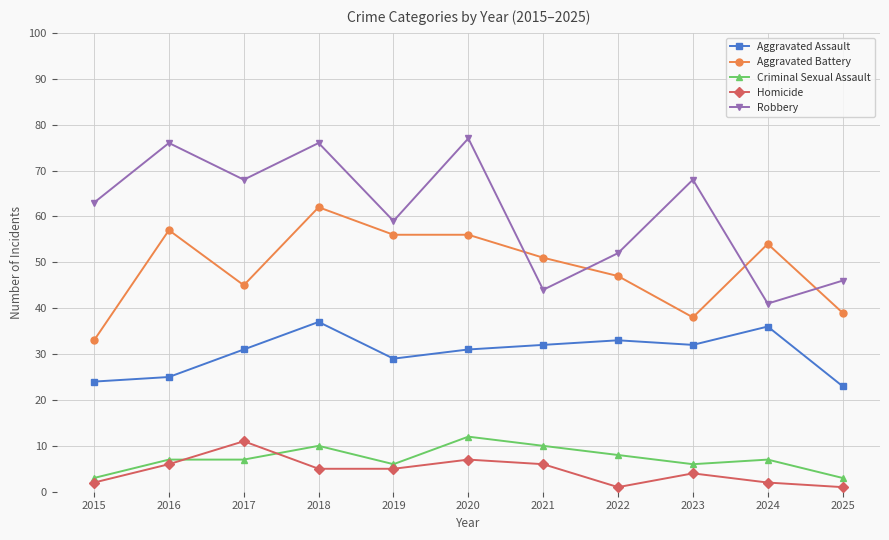

What is the value of the Criminal Sexual Assault point at the 7th from the left?

10